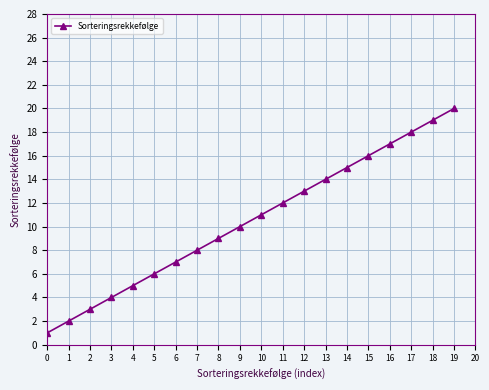

The chart shows a value of 11 at 10. True or false?

True